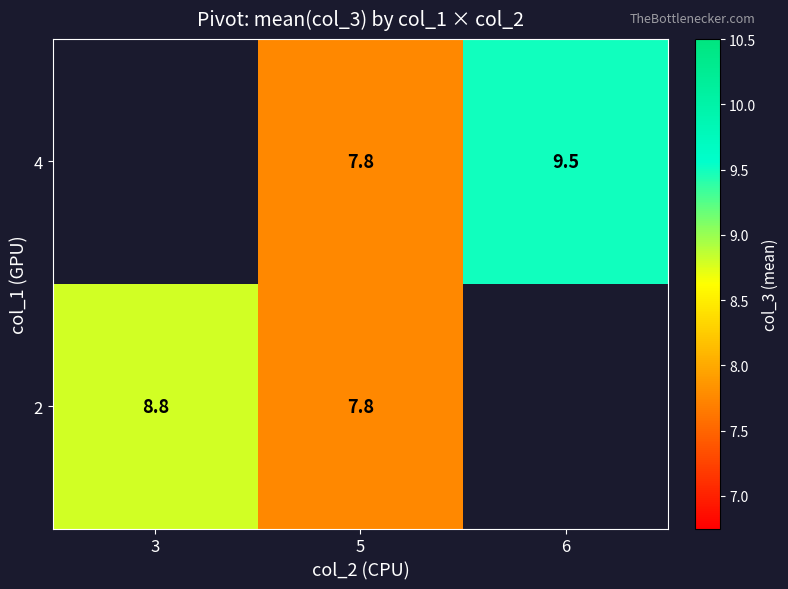

What is the sum of the 2 values at 3 and 5?

16.6